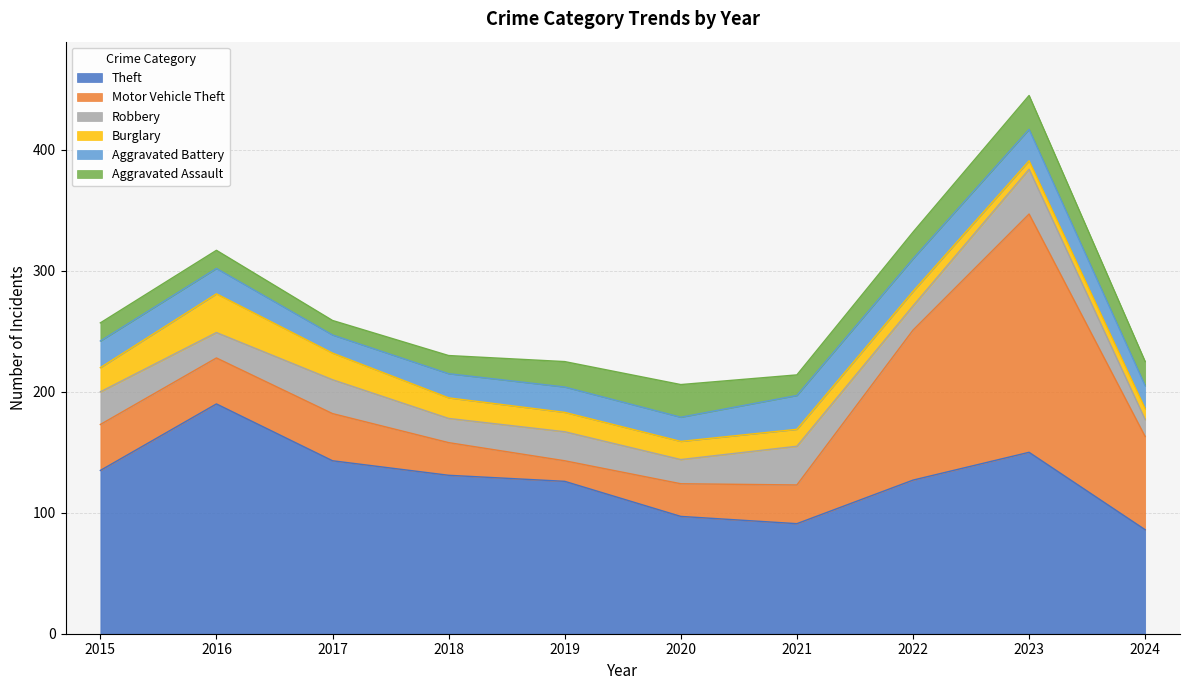

After their last crossing, which series has the higher values: Robbery or Aggravated Battery?

Aggravated Battery